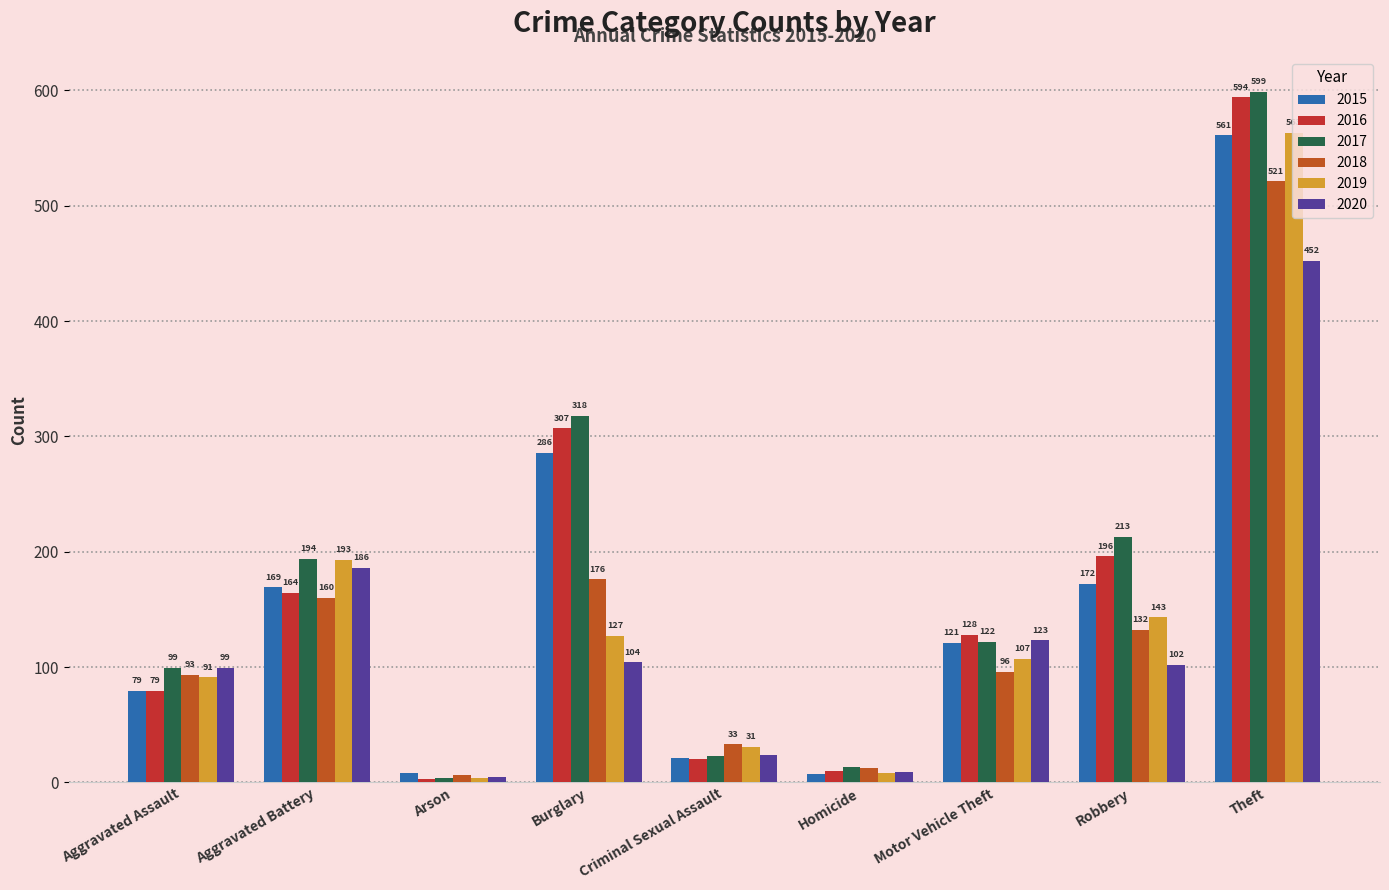

What position from the right is Robbery?

2